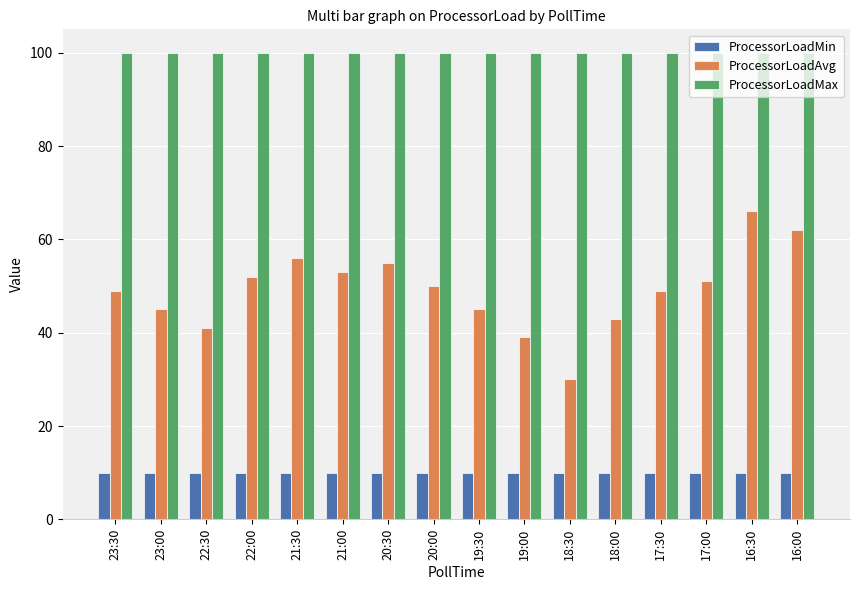

Count the number of data series in this chart.

3